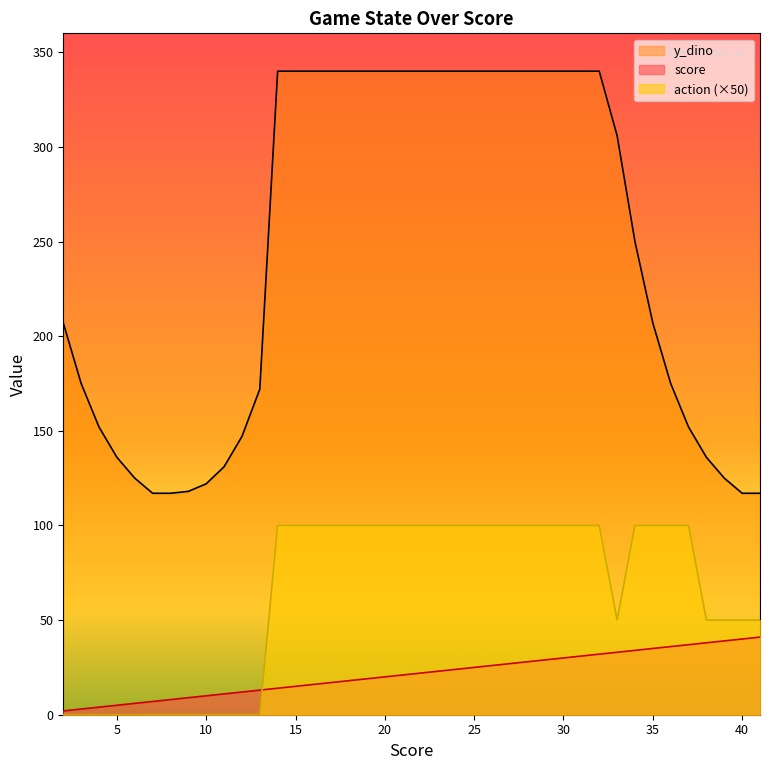

Where does the score series first go above 22?

23